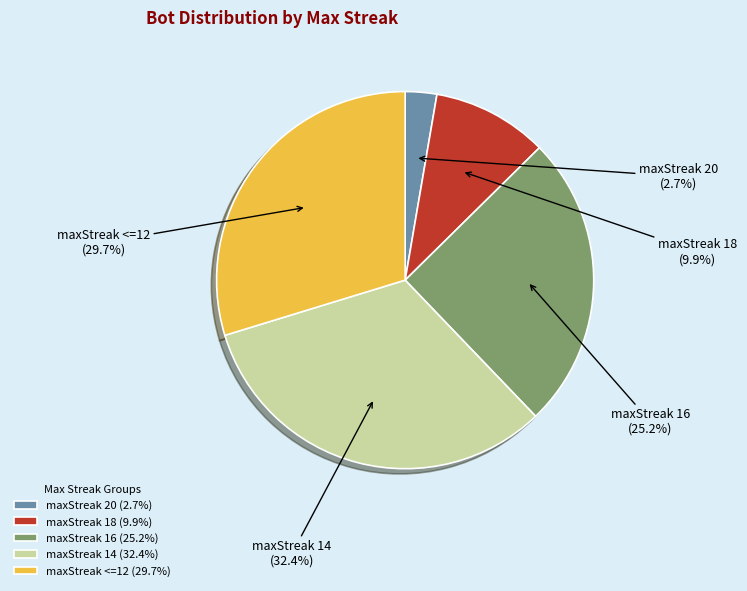

What portion of the pie excludes maxStreak 16?

74.8%